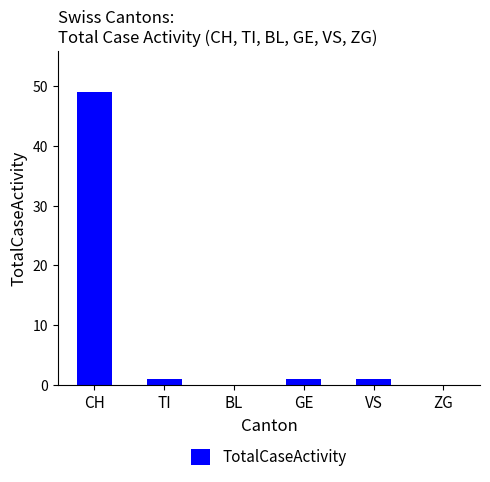

Which label corresponds to the largest value in the chart?

CH